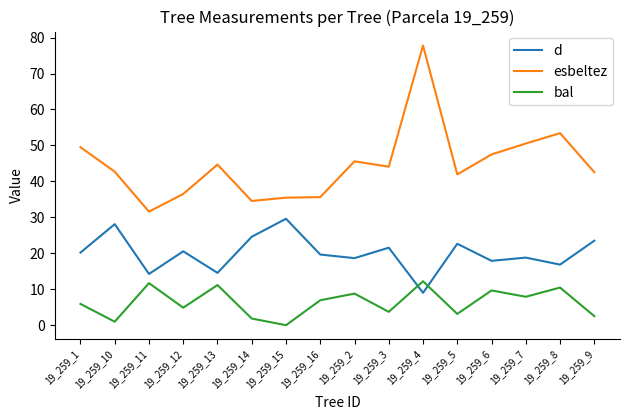

What are all the series names shown in the legend?

d, esbeltez, bal